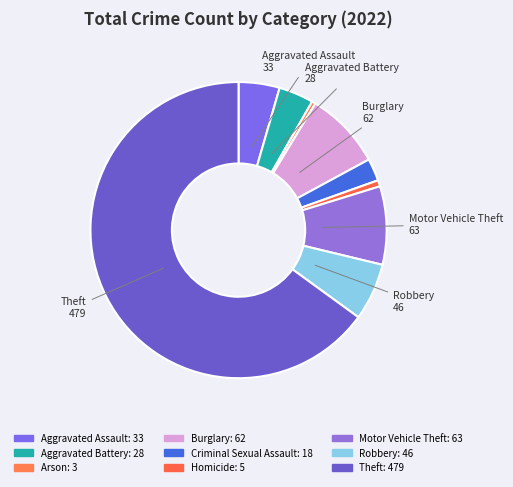

Rank the categories by value from lowest to highest.

Arson, Homicide, Criminal Sexual Assault, Aggravated Battery, Aggravated Assault, Robbery, Burglary, Motor Vehicle Theft, Theft